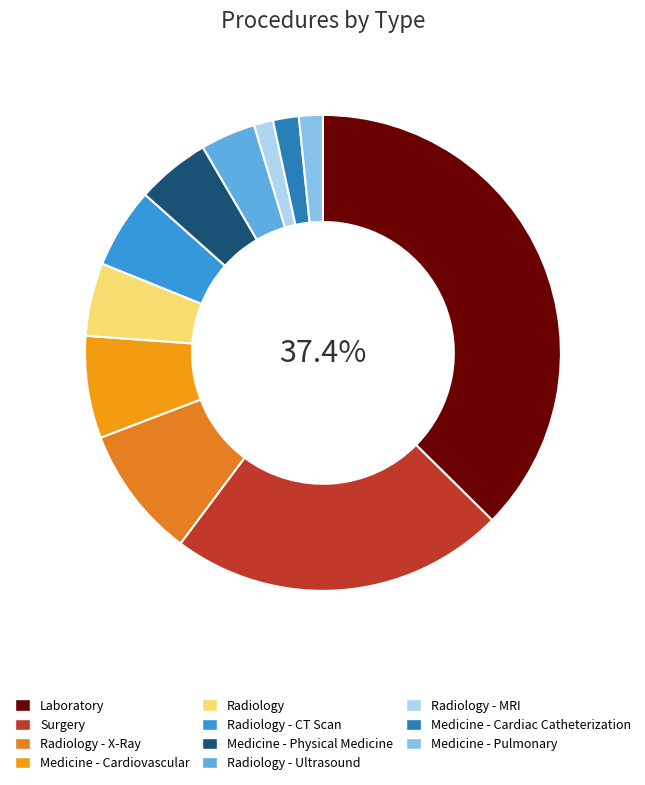

How many segments does this pie chart have?

11